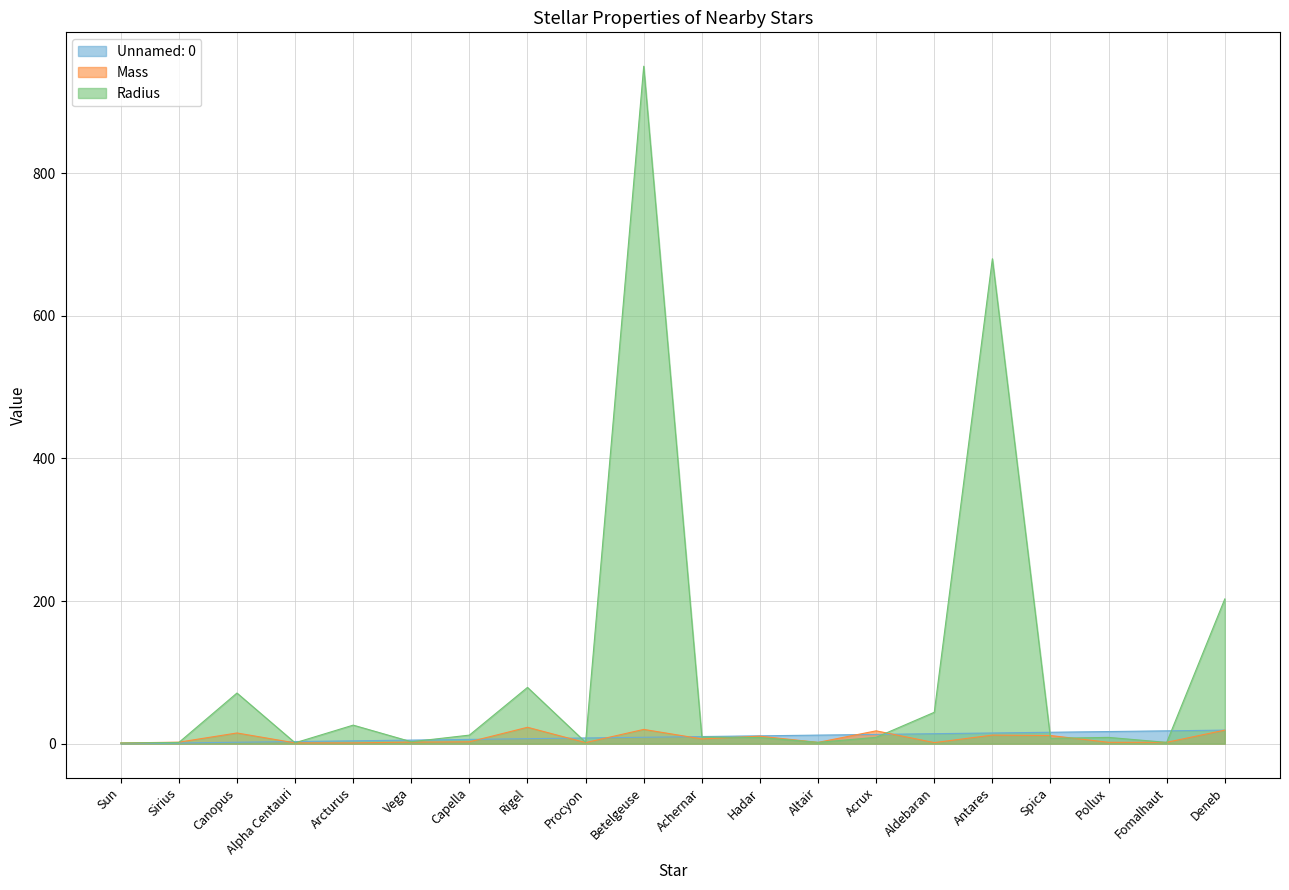

What is the value of the Mass point at the 12th from the left?

10.5